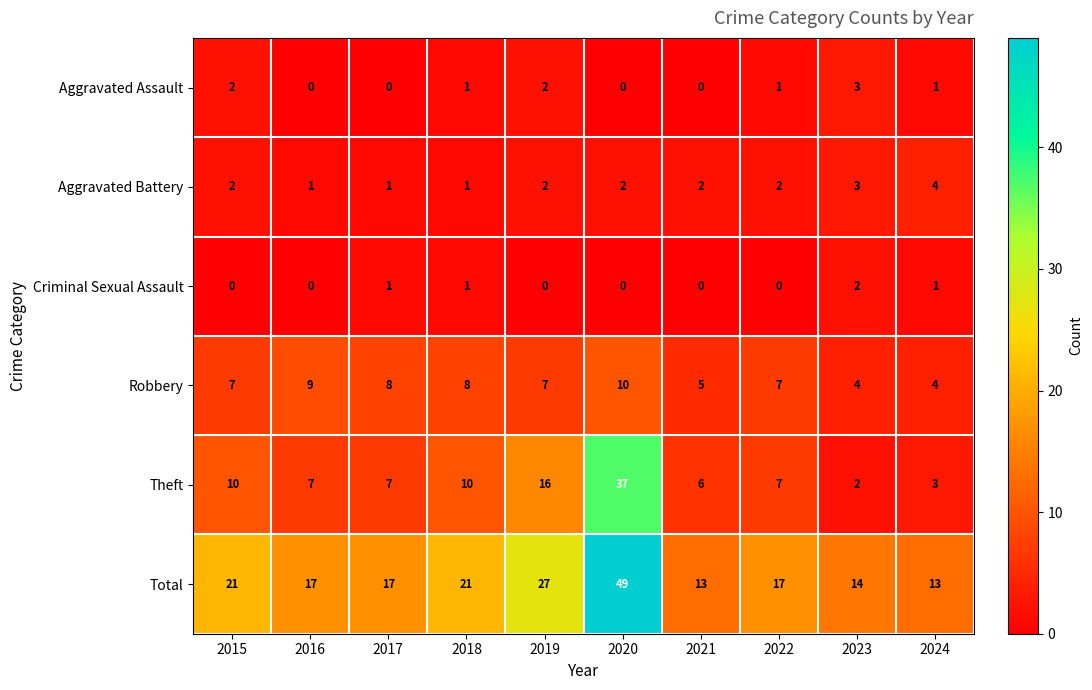

Which series has the largest range (max minus min)?

Total